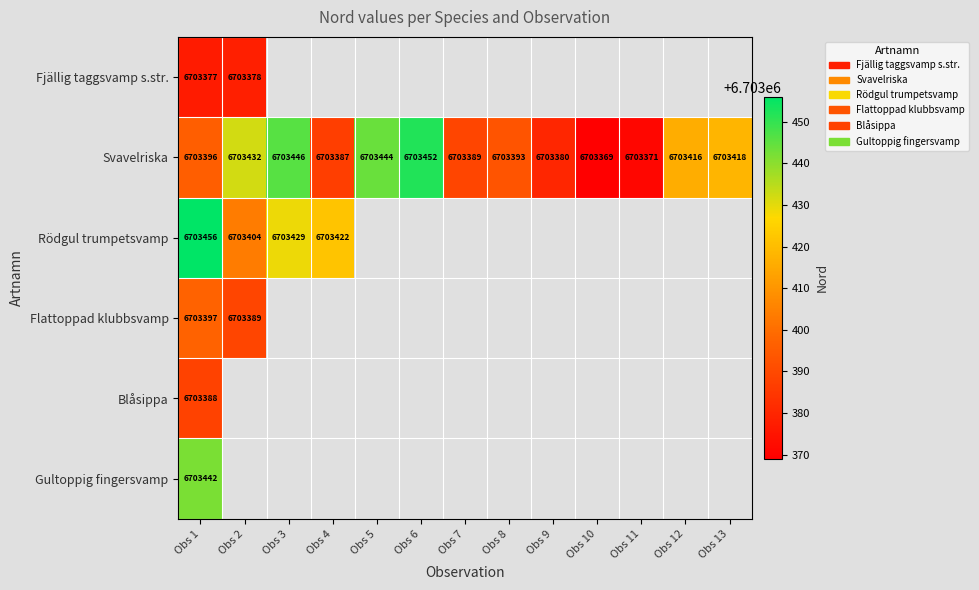

Is it true that Svavelriska equals 10135028 at Obs 12?

False